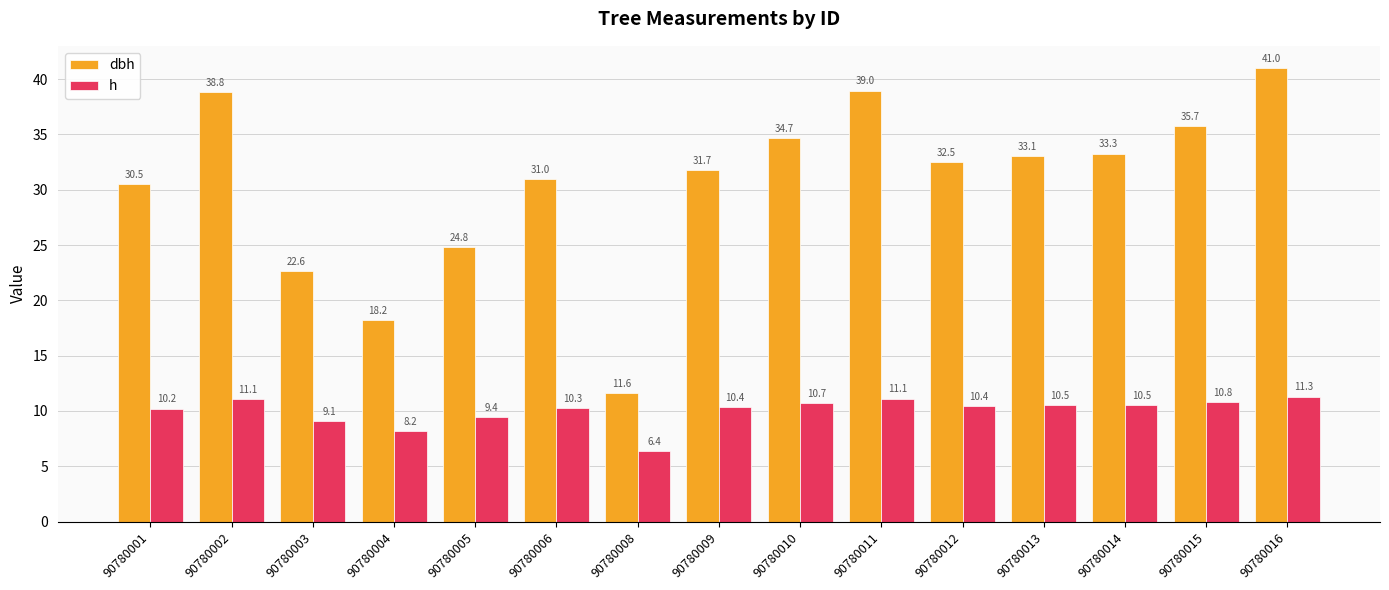

What is the sum of all dbh values?

458.3